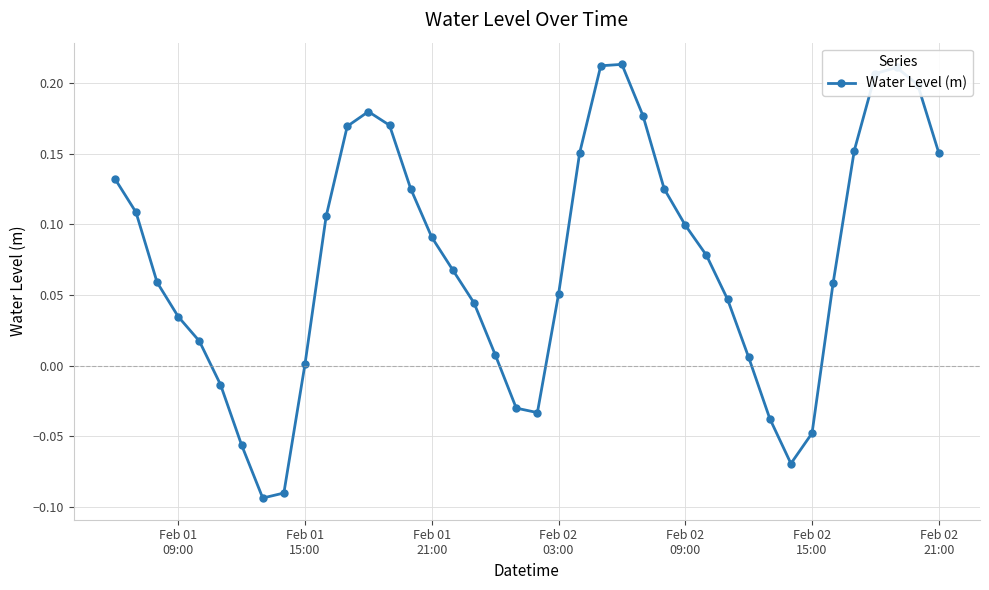

What is the difference between the second highest and minimum values?

0.3